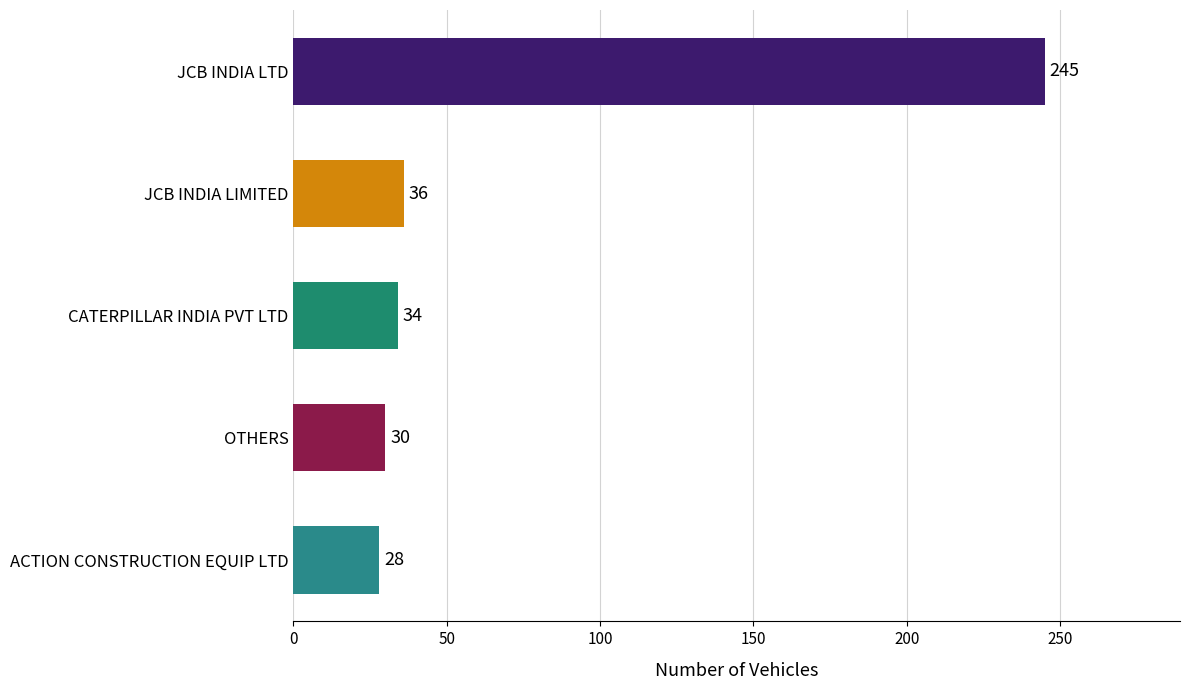

Reading top to bottom, list all the values displayed in this chart.

JCB INDIA LTD=245	JCB INDIA LIMITED=36	CATERPILLAR INDIA PVT LTD=34	OTHERS=30	ACTION CONSTRUCTION EQUIP LTD=28